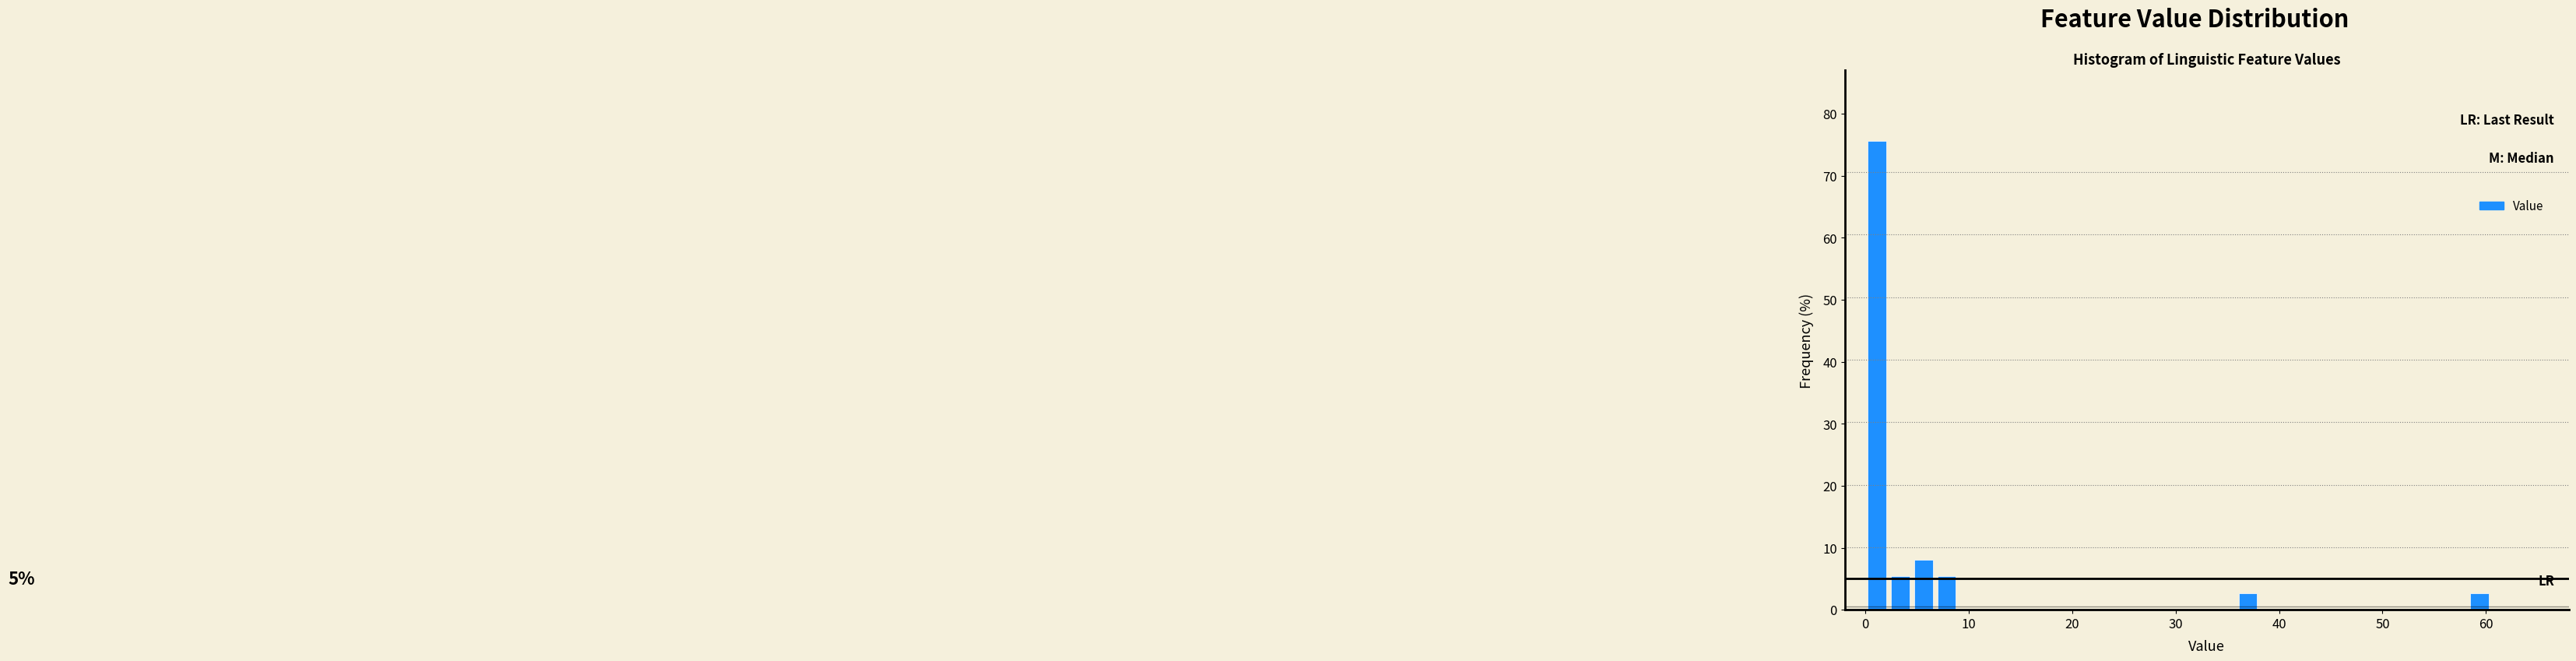

Read against the x-axis, roughly where is the centre of the tallest bar?

1